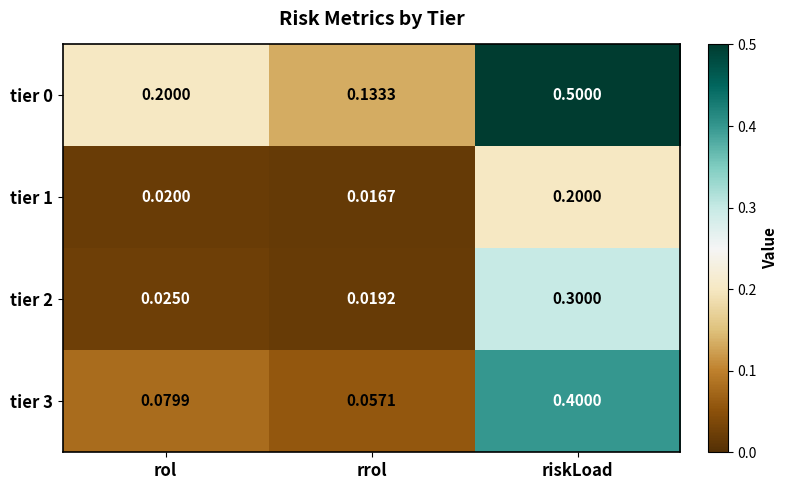

At which category is the sum across all series the highest?

riskLoad